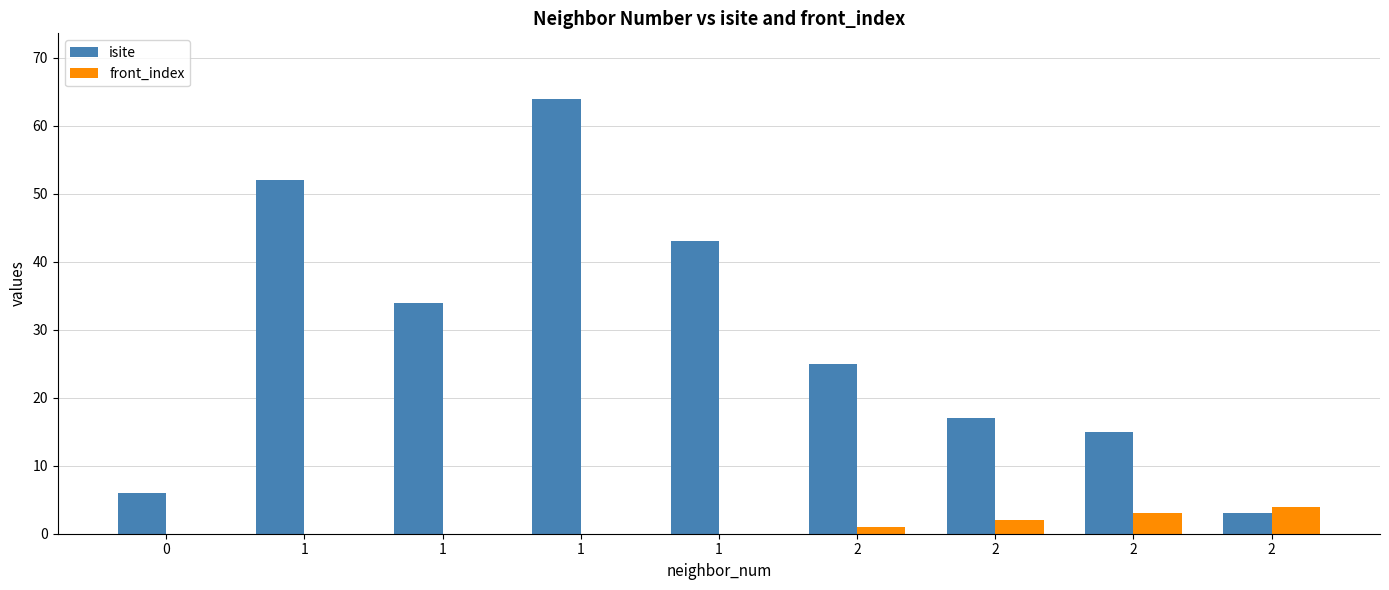

How many series are shown in this chart?

2